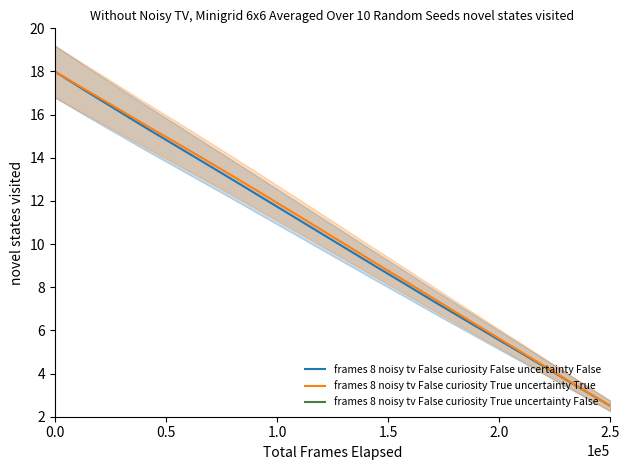

The frames 8 noisy tv False curiosity True uncertainty True series shows 1.5 at 2.5. True or false?

False